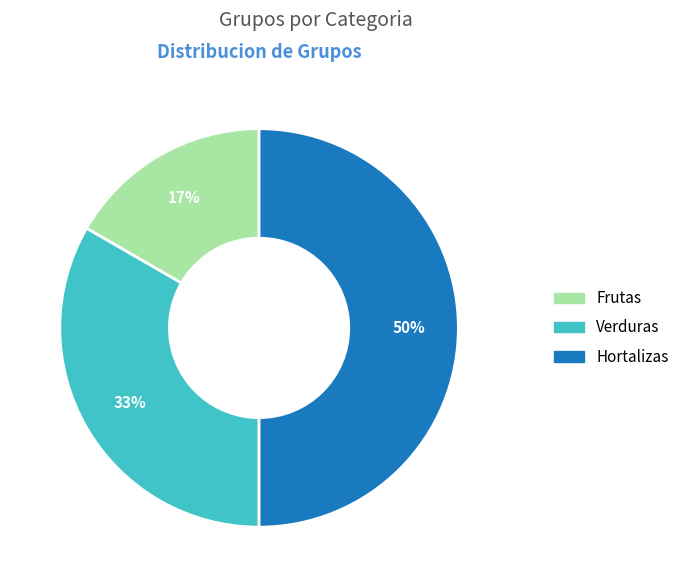

Is it true that Frutas is 25% of the pie?

False